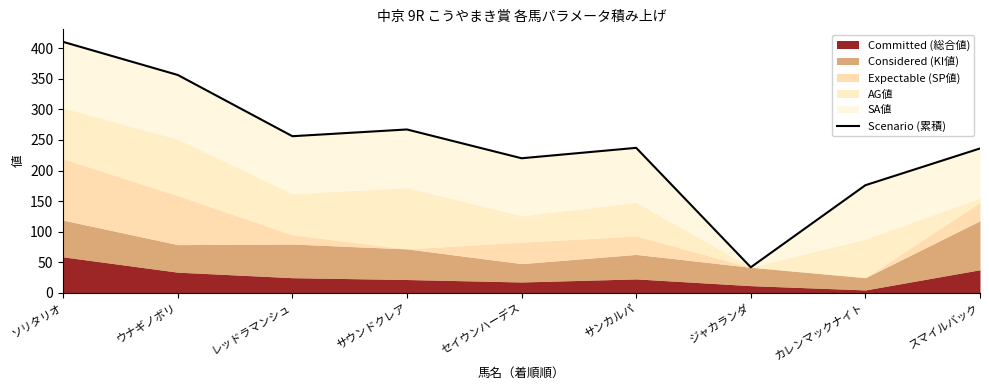

Reading left to right, extract all data points from this chart.

ソリタリオ=410	ウナギノボリ=356	レッドラマンシュ=256	サウンドクレア=267	セイウンハーデス=220	サンカルパ=237	ジャカランダ=42	カレンマックナイト=176	スマイルバック=236